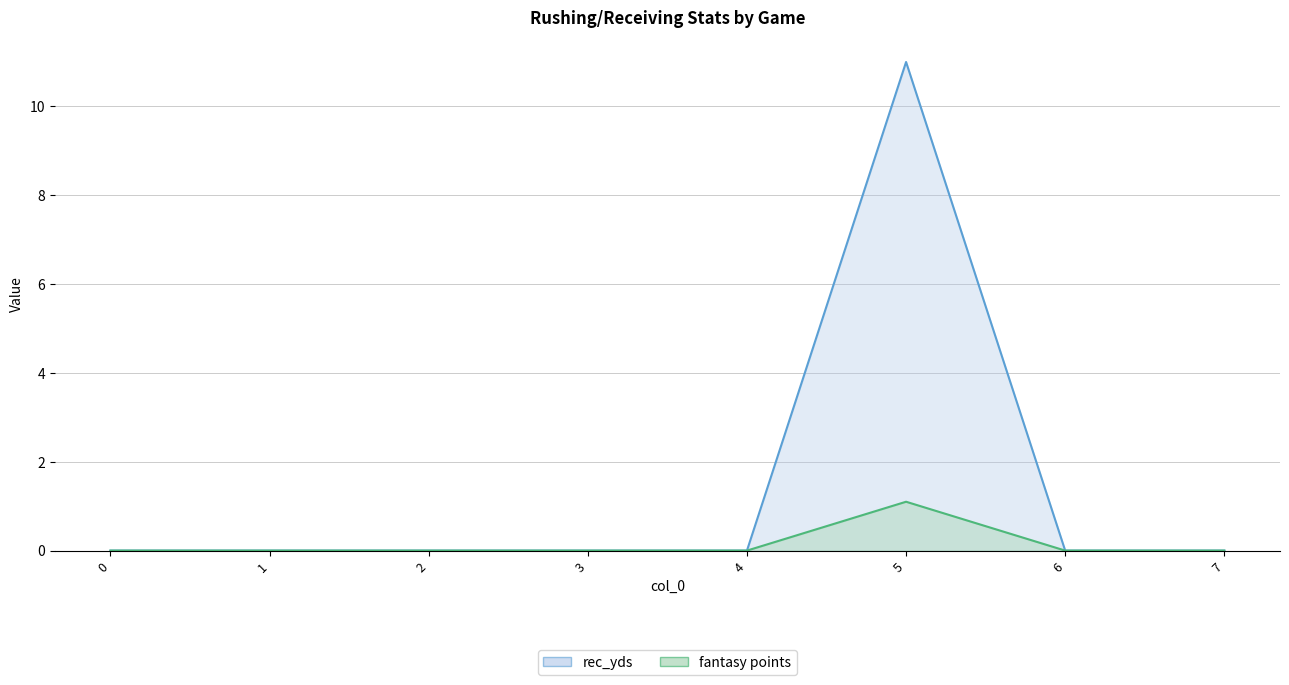

True or false: fantasy points and rec_yds cross at least once.

False